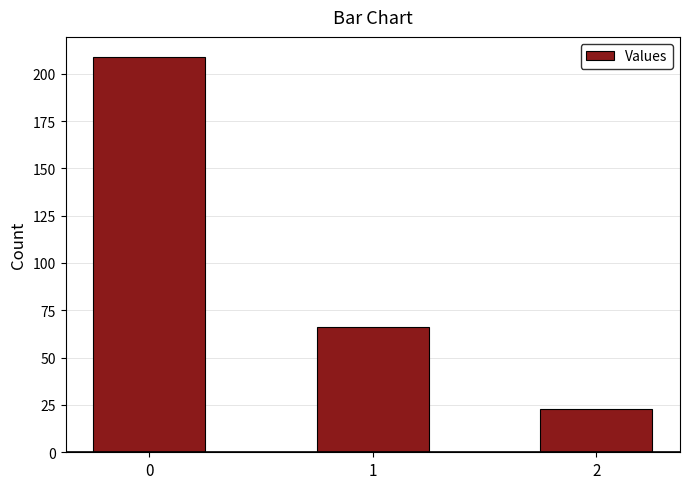

What is the change in value from 1 to 2?

-43